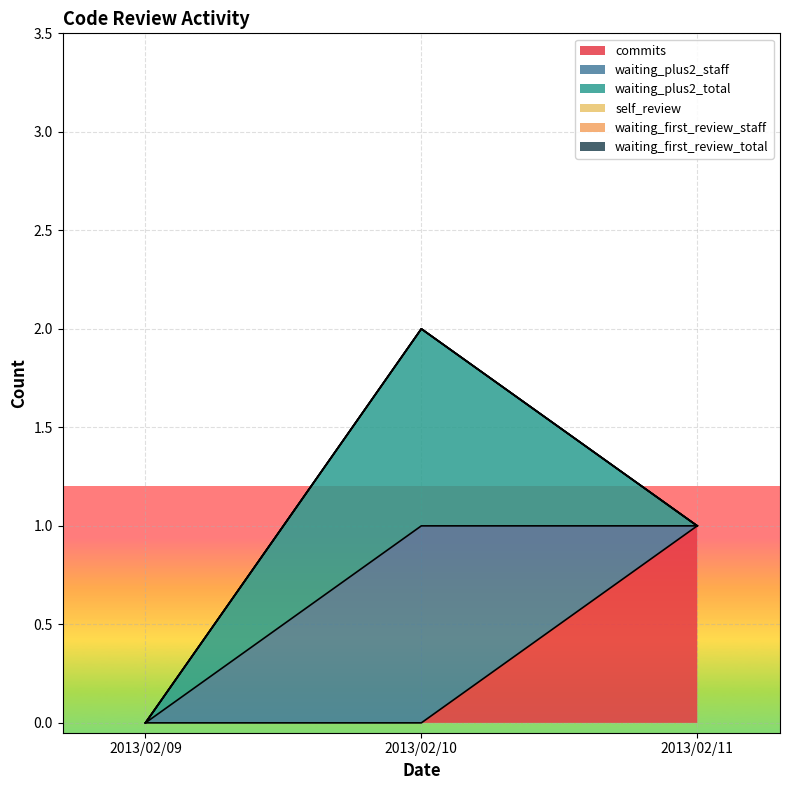

Which category has the highest value in the waiting_first_review_total series?

2013/02/09